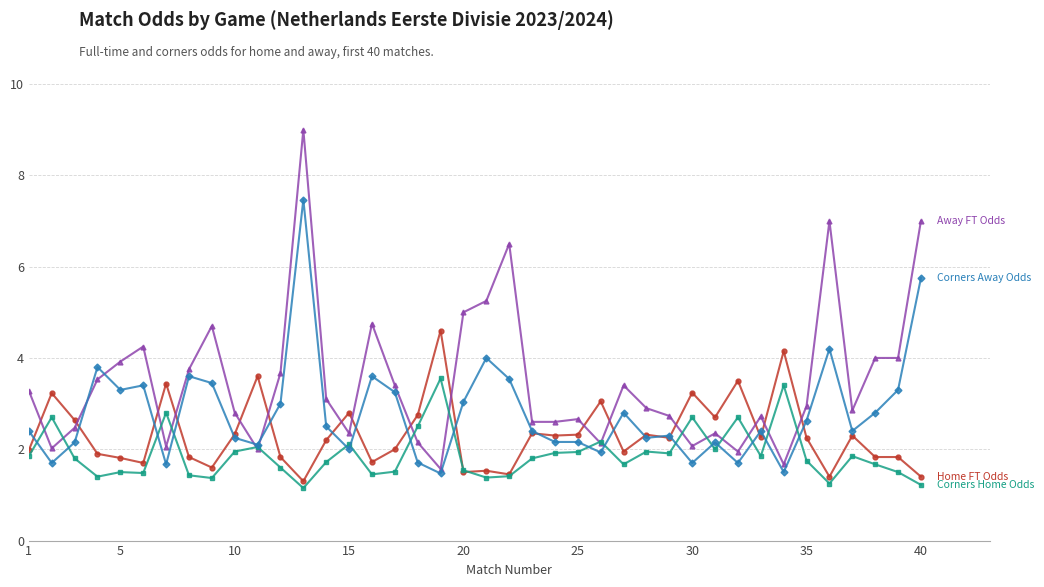

What is the greatest value displayed?

9.0